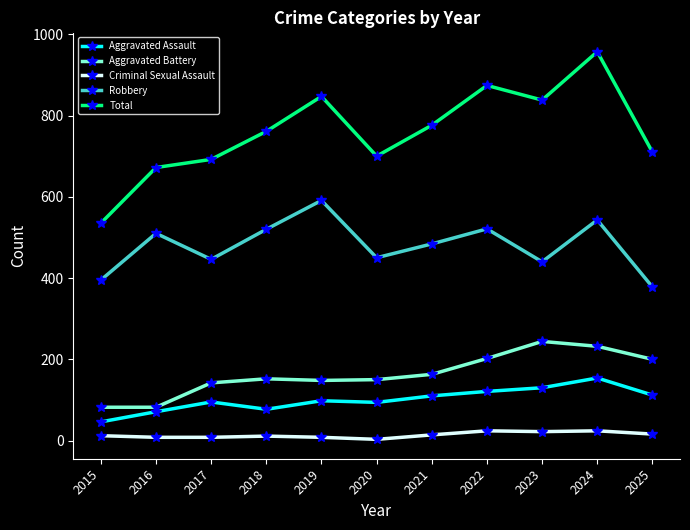

What is the average value of the Total series?

760